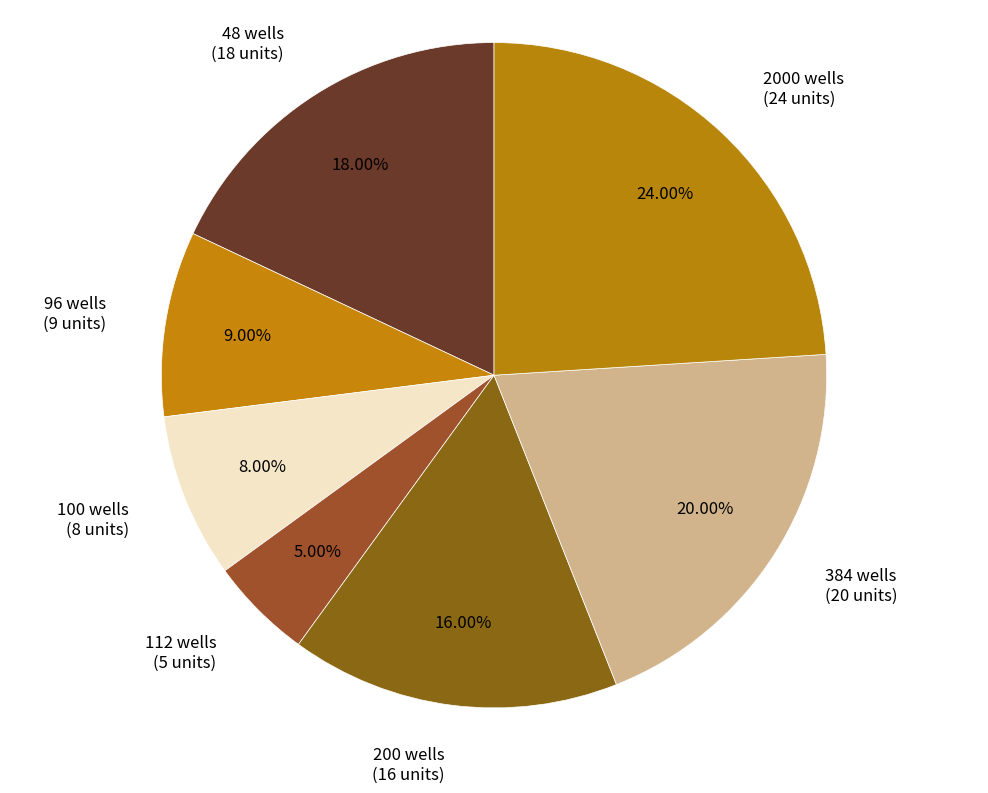

Count the number of slices in the pie.

7